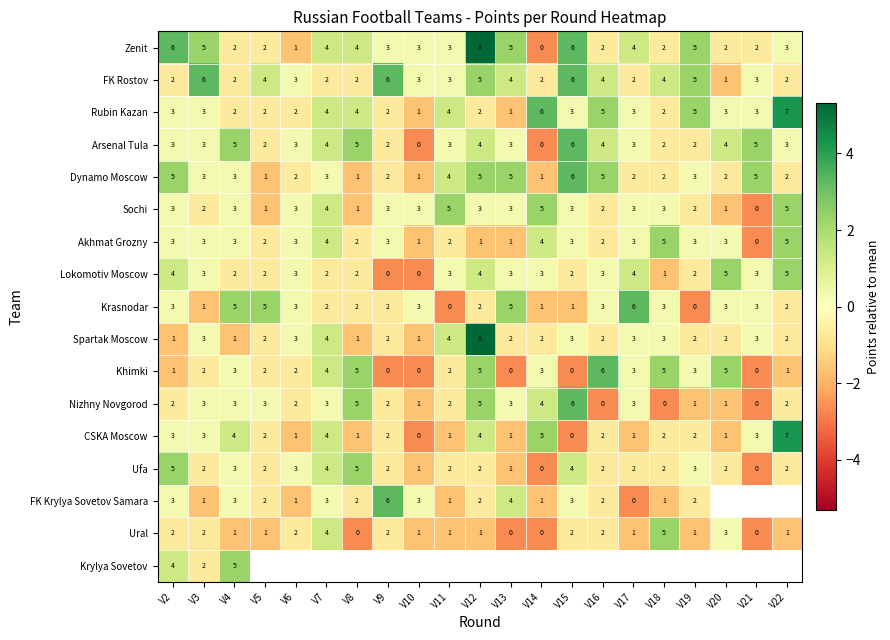

The FK Rostov series shows 0.5 at V10. True or false?

False